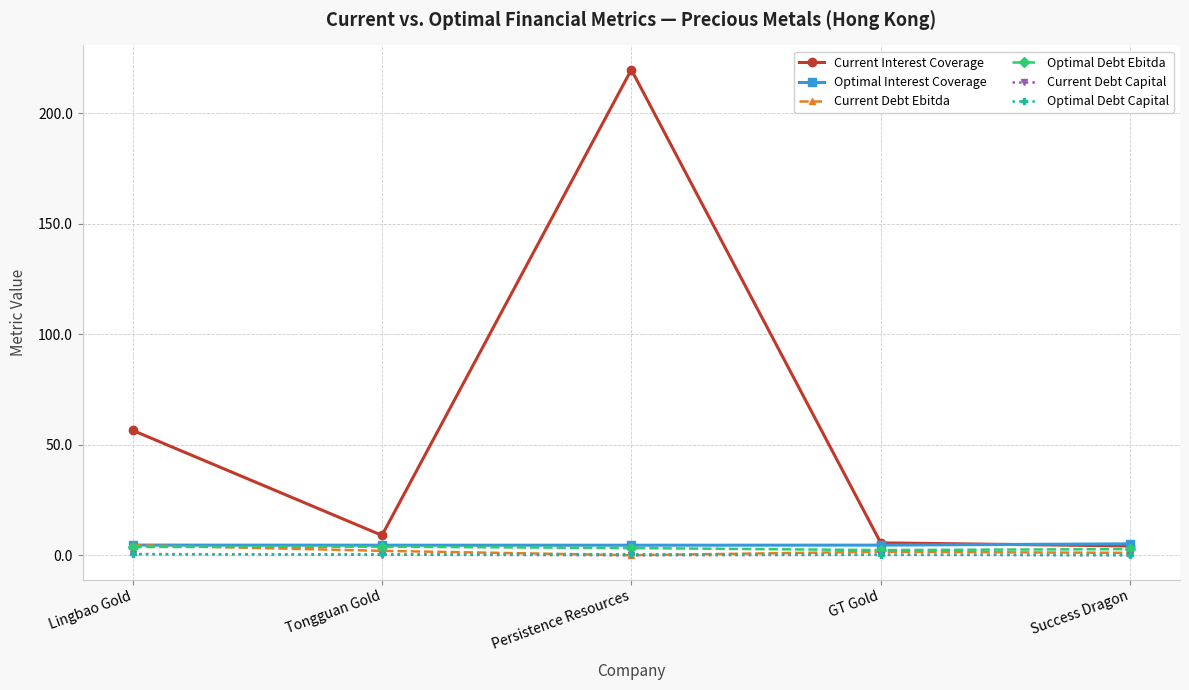

Where does the Current Interest Coverage series first go above 8?

Lingbao Gold